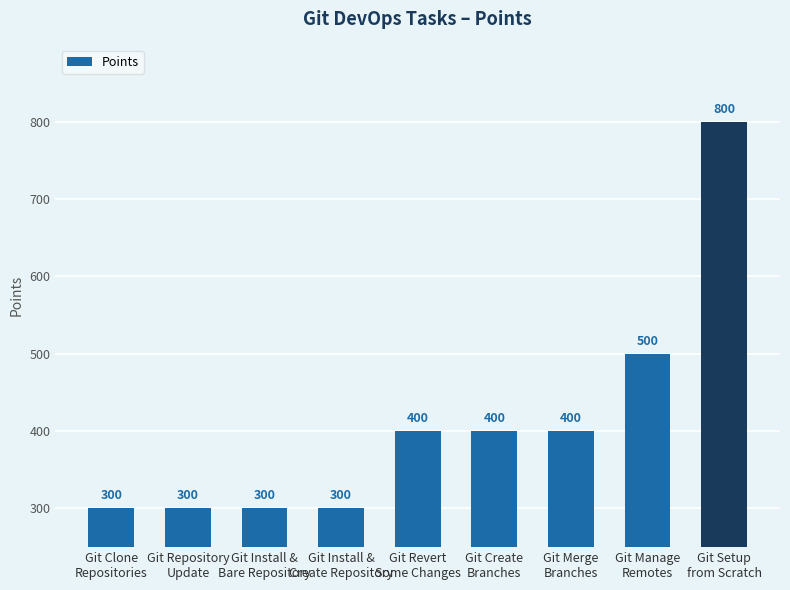

What is the sum of the values at Git Create
Branches and Git Install &
Bare Repository?

700